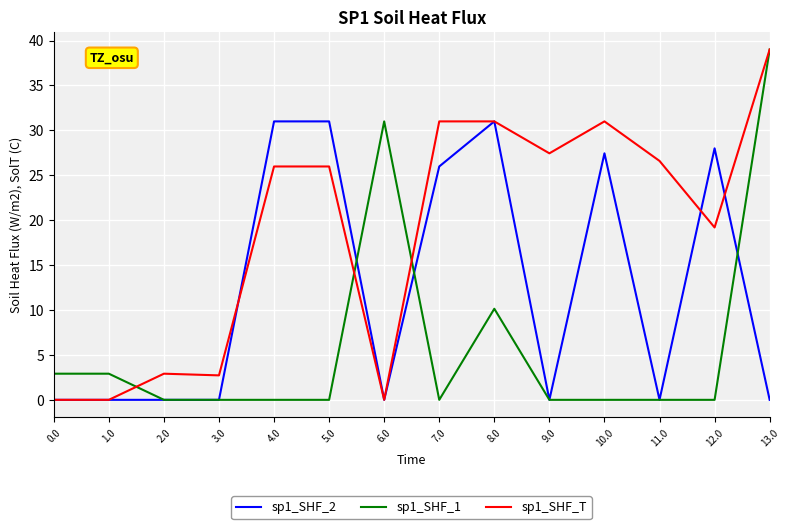

Which series has the largest total across all categories?

sp1_SHF_T